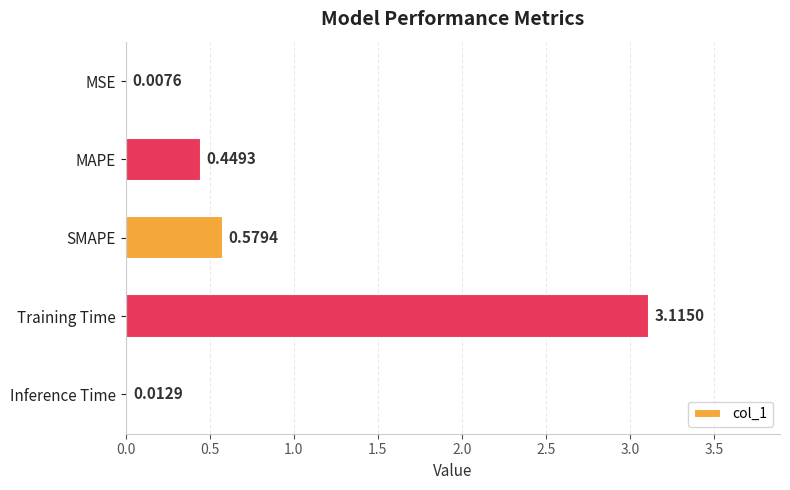

How many data points does each series have?

5